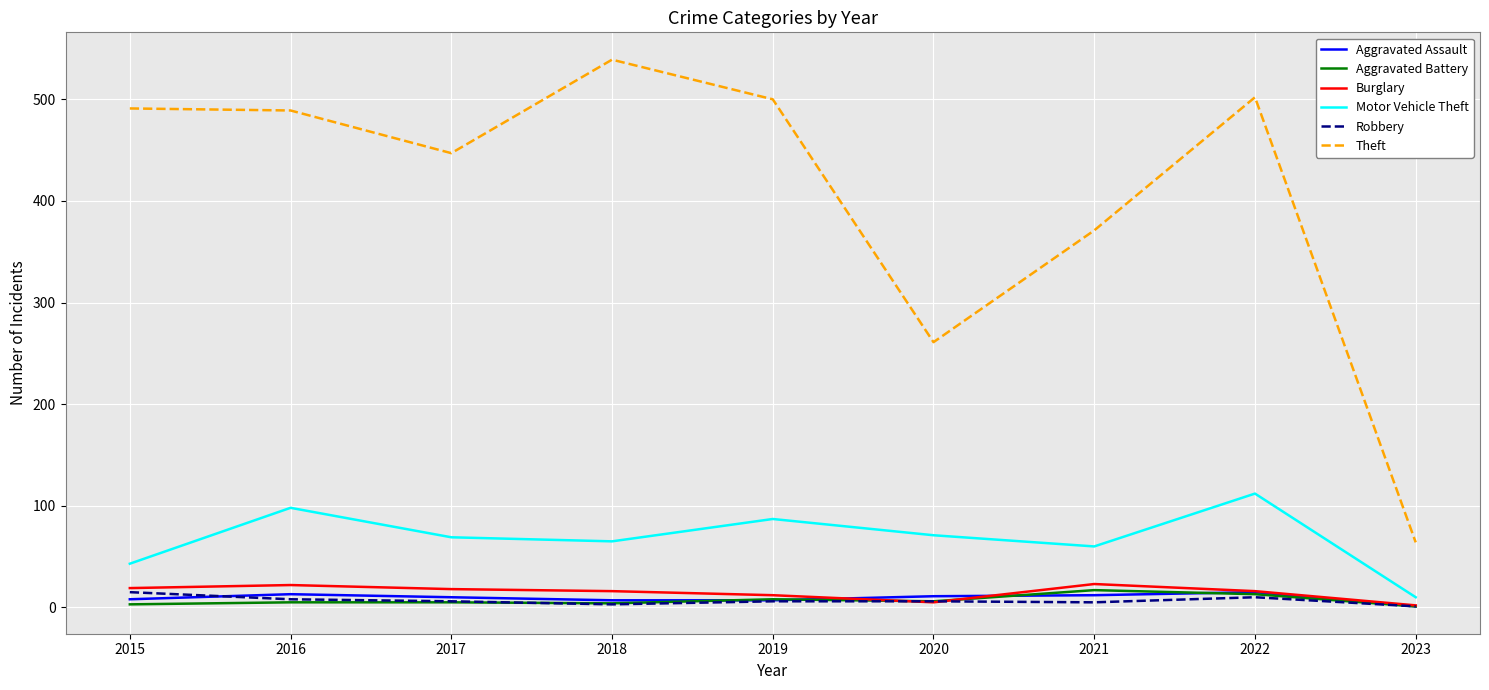

True or false: Burglary and Theft cross at least once.

False